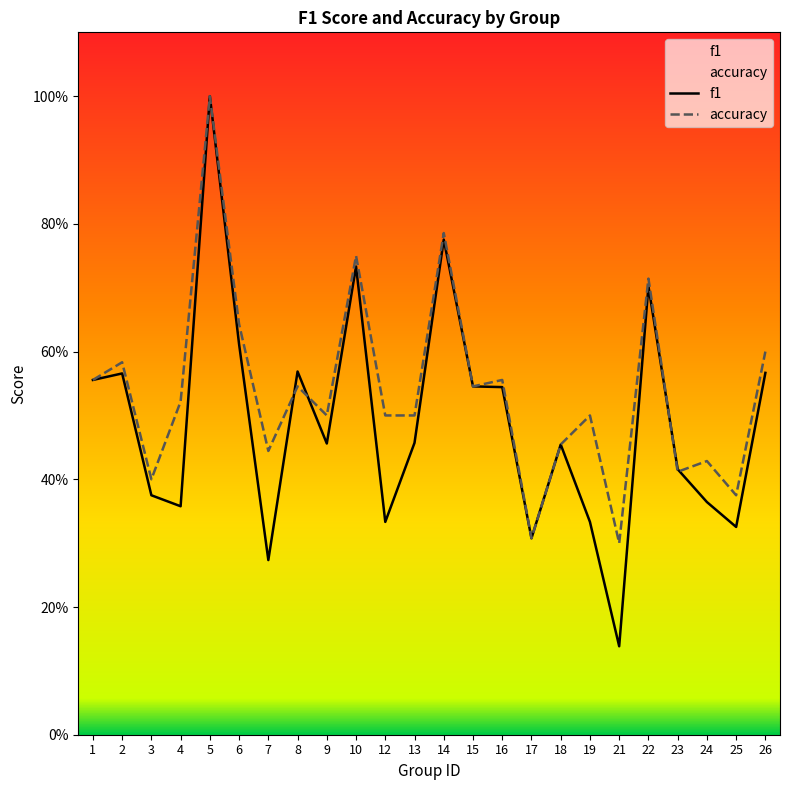

Which series has the widest spread of values?

f1